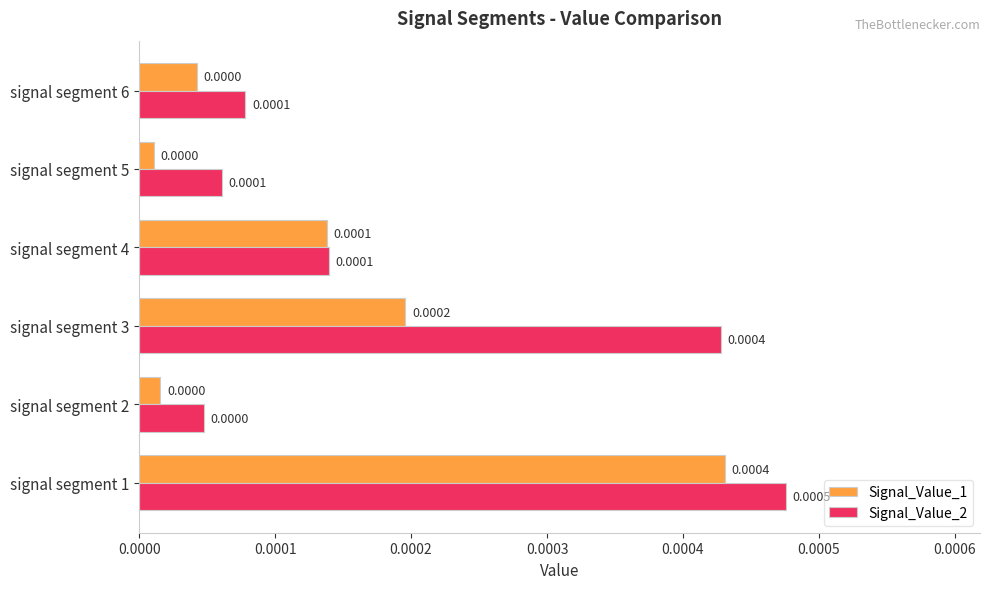

Which series has the largest range (max minus min)?

Signal_Value_2